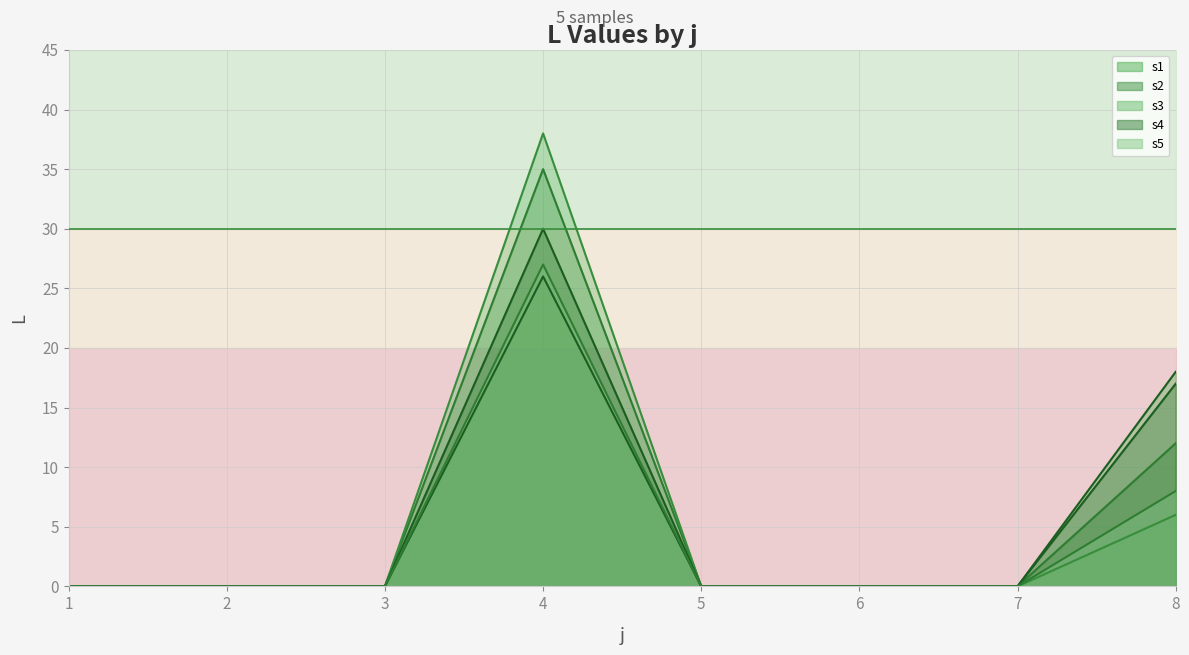

Reading left to right, extract all data points from this chart.

s1: 0	0	0	26	0	0	0	18
s2: 0	0	0	35	0	0	0	12
s3: 0	0	0	38	0	0	0	6
s4: 0	0	0	30	0	0	0	17
s5: 0	0	0	27	0	0	0	8